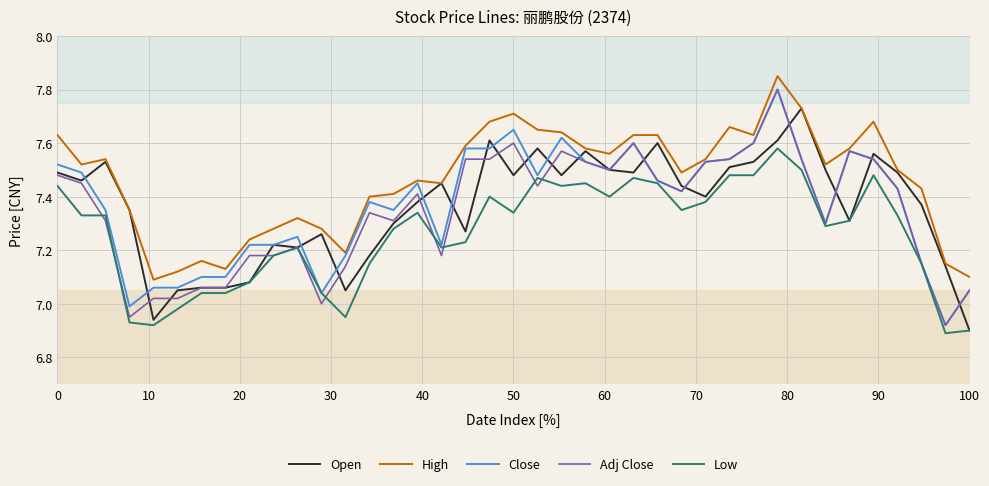

True or false: High and Low intersect in this chart.

False